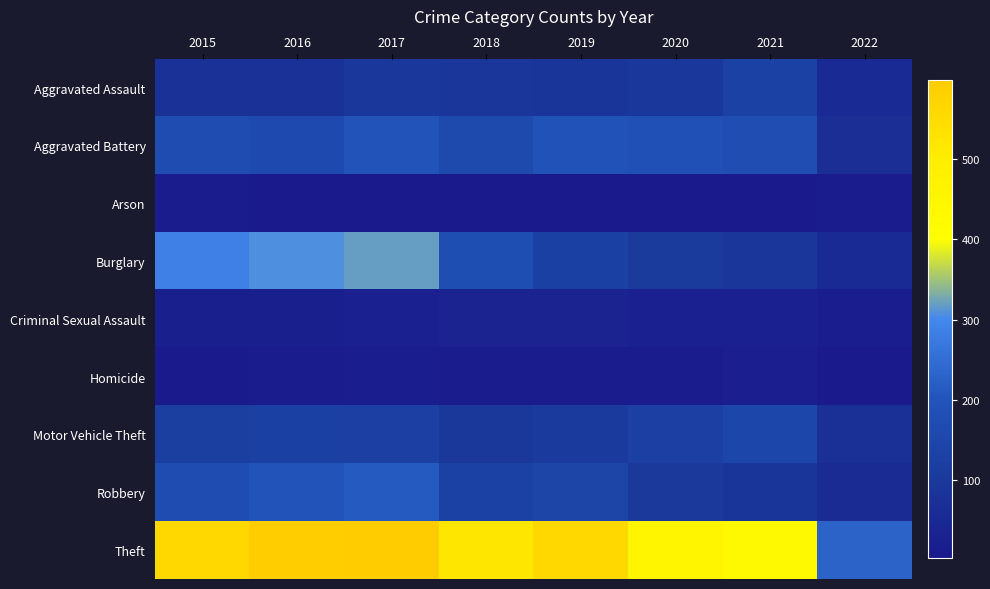

At which category does the chart reach its minimum across all series?

2016